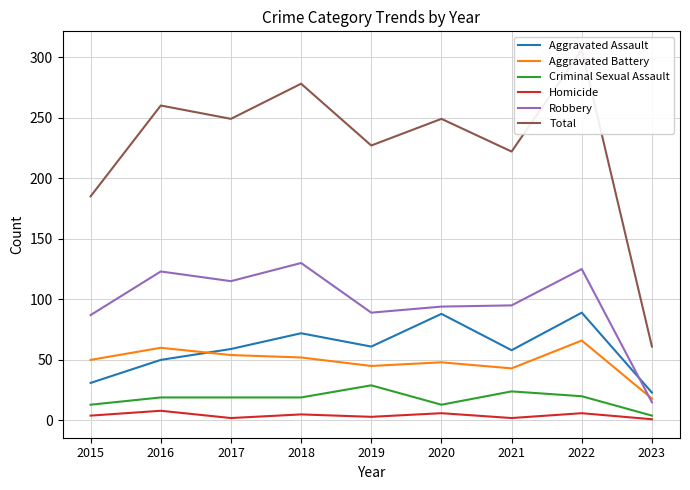

Is this an area chart (filled region under the line)?

No